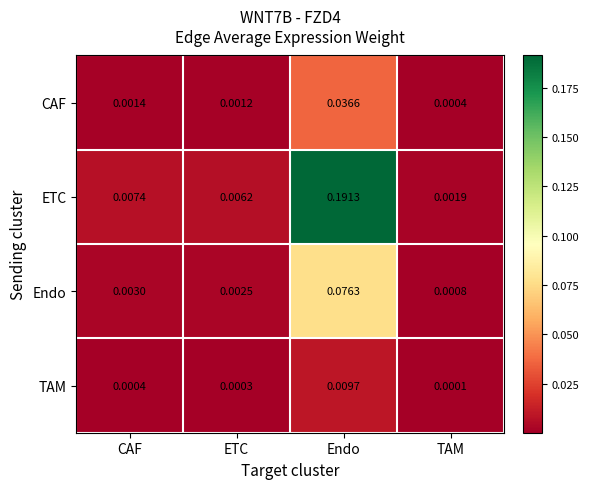

Where is TAM nearest to the value 0?

TAM